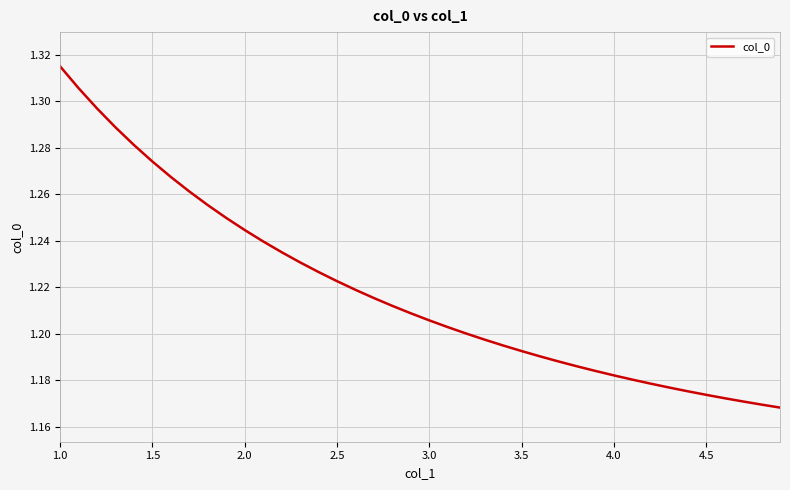

Does the chart have visible grid lines?

Yes